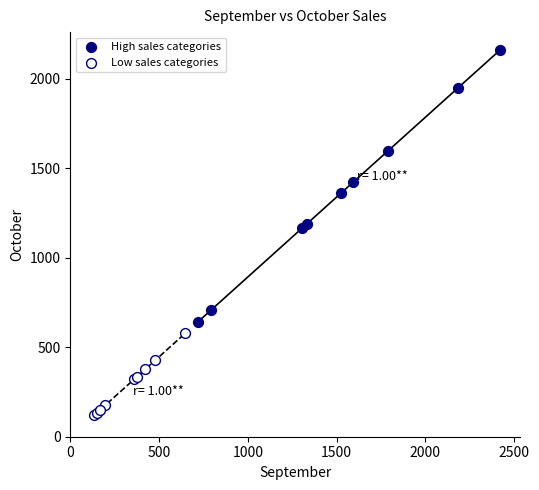

Which series reaches the minimum Y coordinate?

Low sales categories